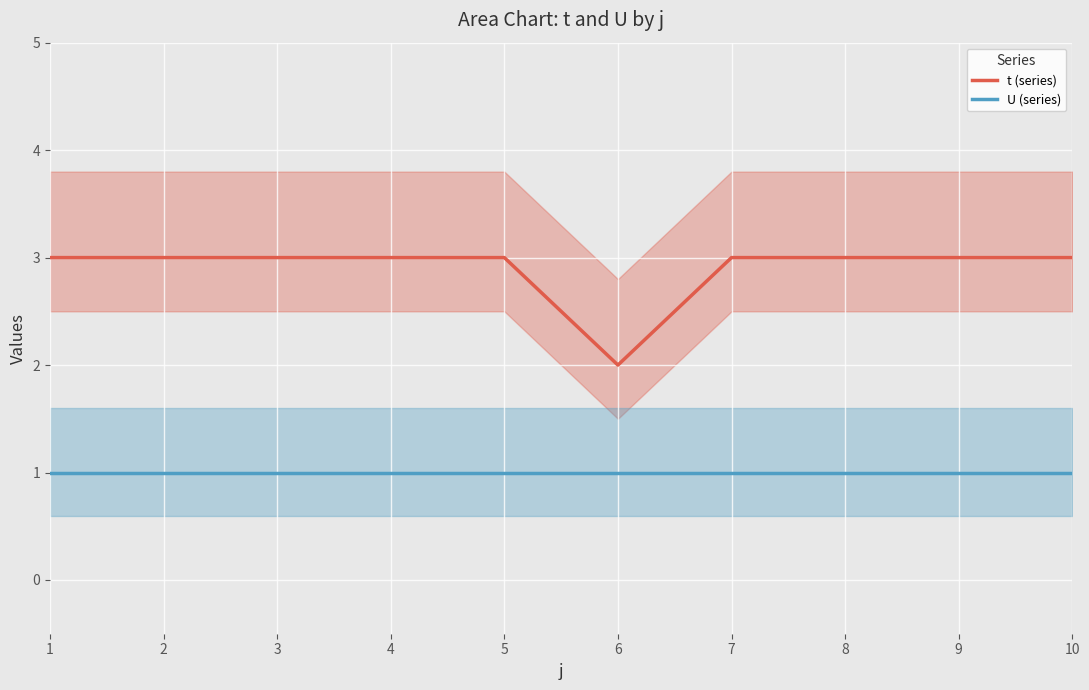

What is the value of the t (series) point at the 8th from the left?

3